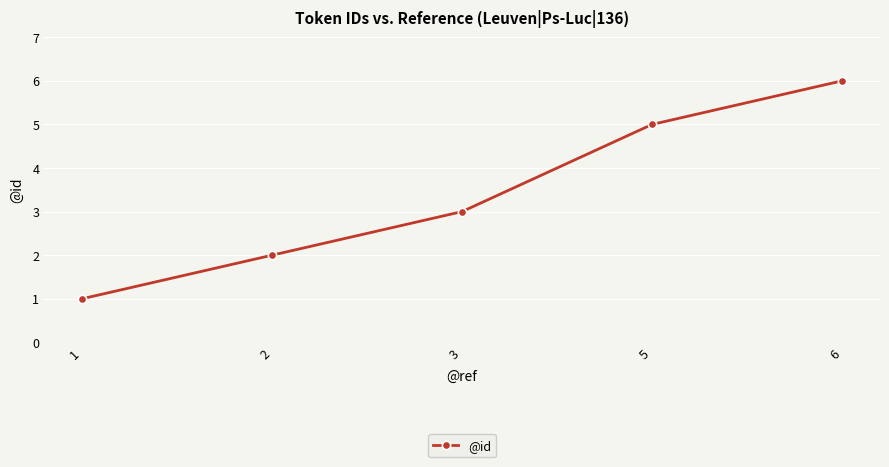

List the labels in order of value, smallest first.

1, 2, 3, 5, 6